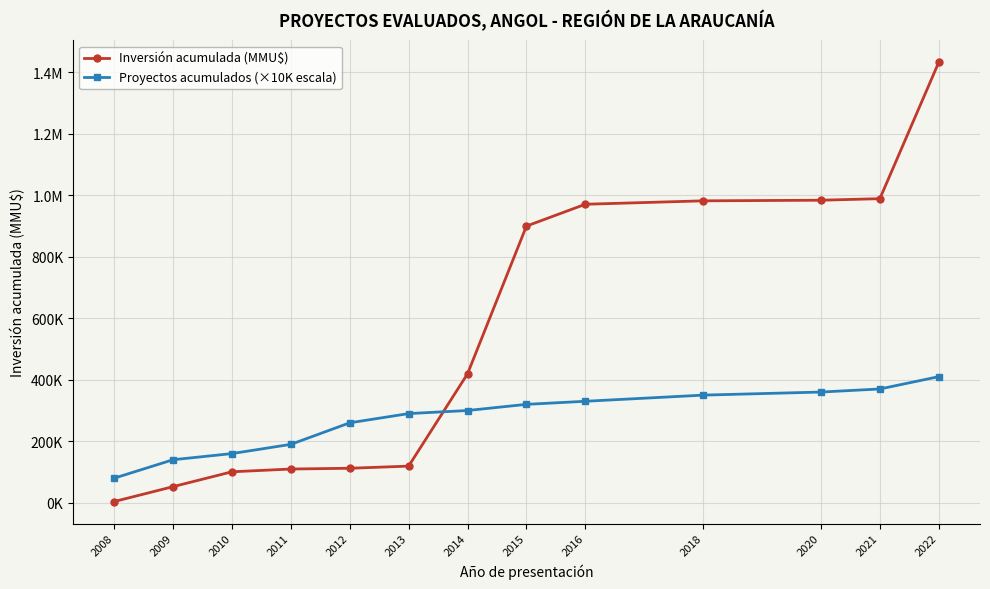

Is this an area chart (filled region under the line)?

No